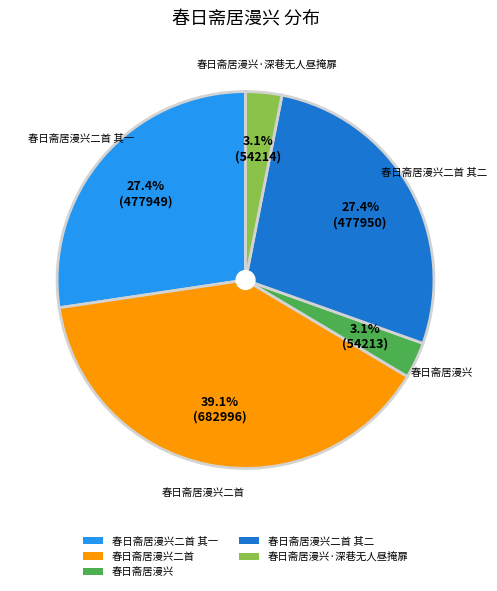

What percentage do 春日斋居漫兴二首 其二 and 春日斋居漫兴二首 together represent?

66.4%